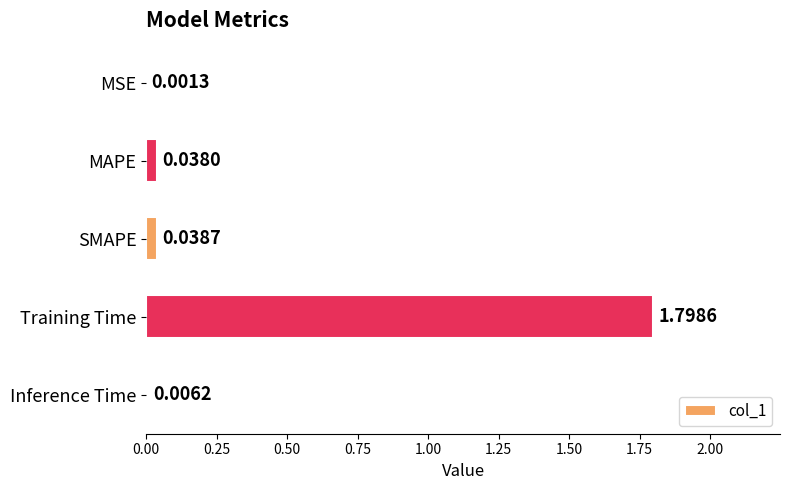

Where is the data nearest to the value 0?

MSE